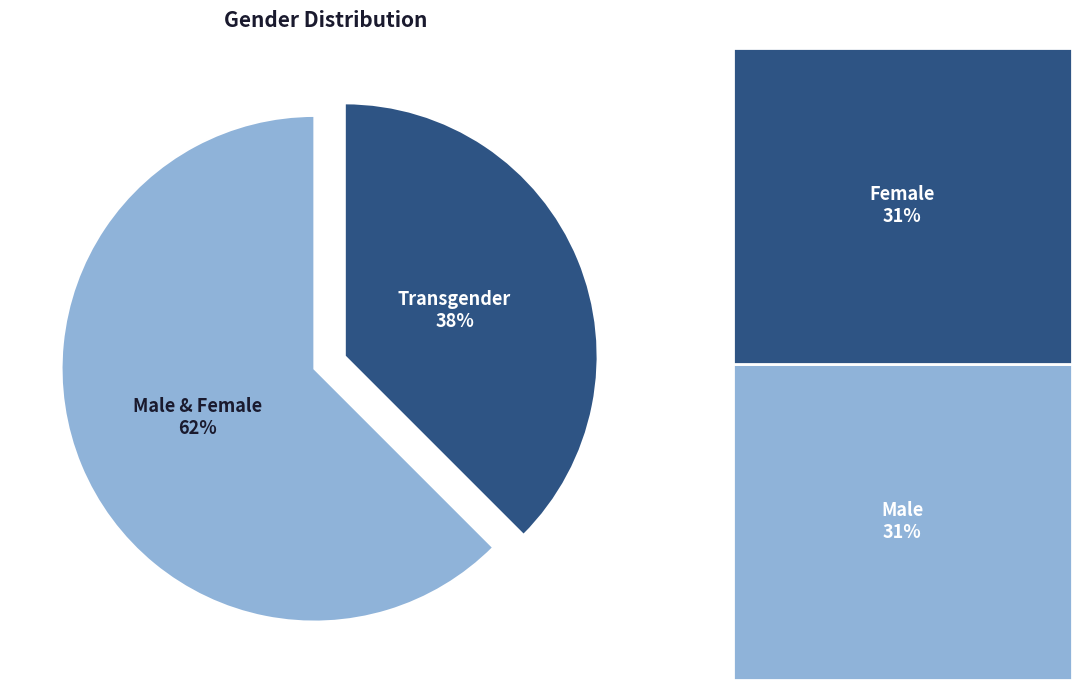

To the nearest percent, what is the average slice percentage?

50%